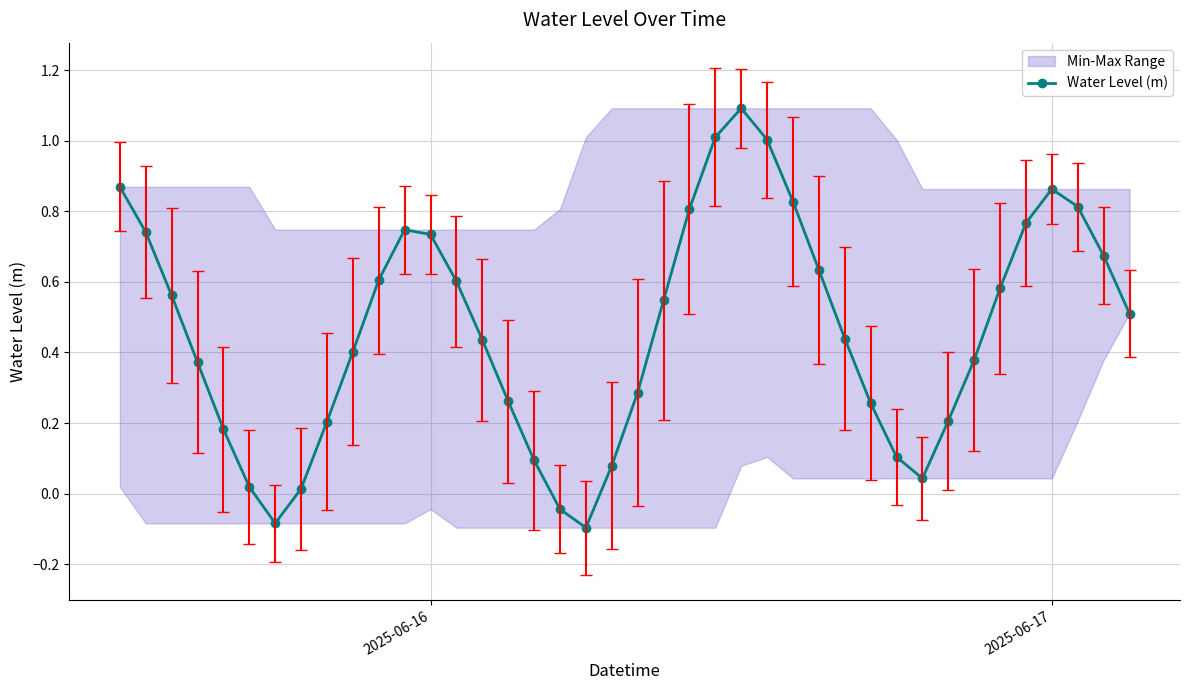

What is the maximum value for Water Level (m)?

1.1